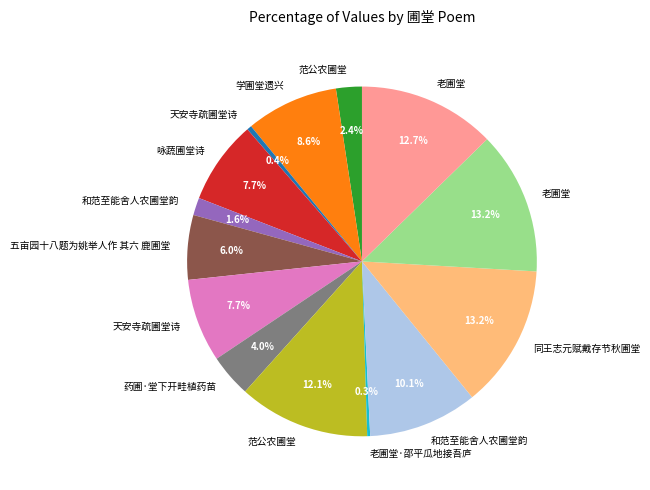

Is there a majority slice in this chart?

No